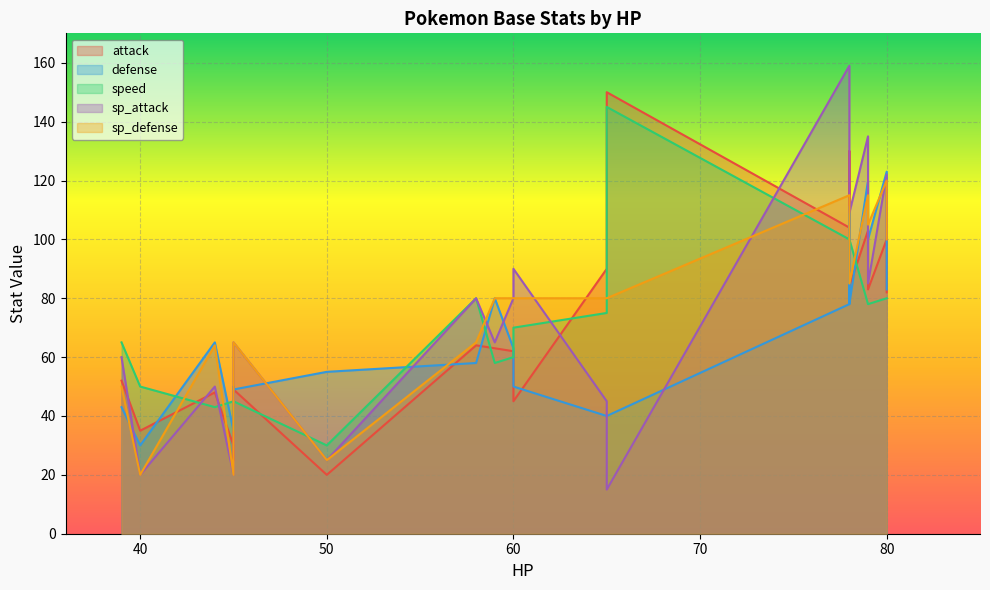

What is the average value of the defense series?

68